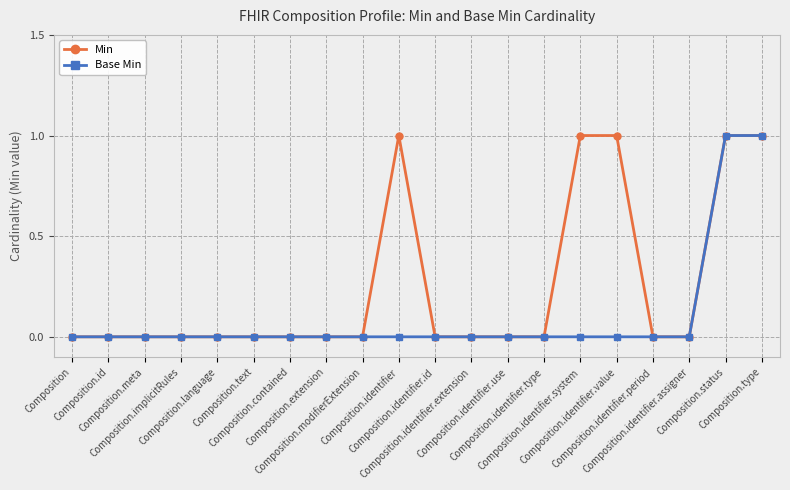

Rank the series by their average value, from highest to lowest.

Min, Base Min